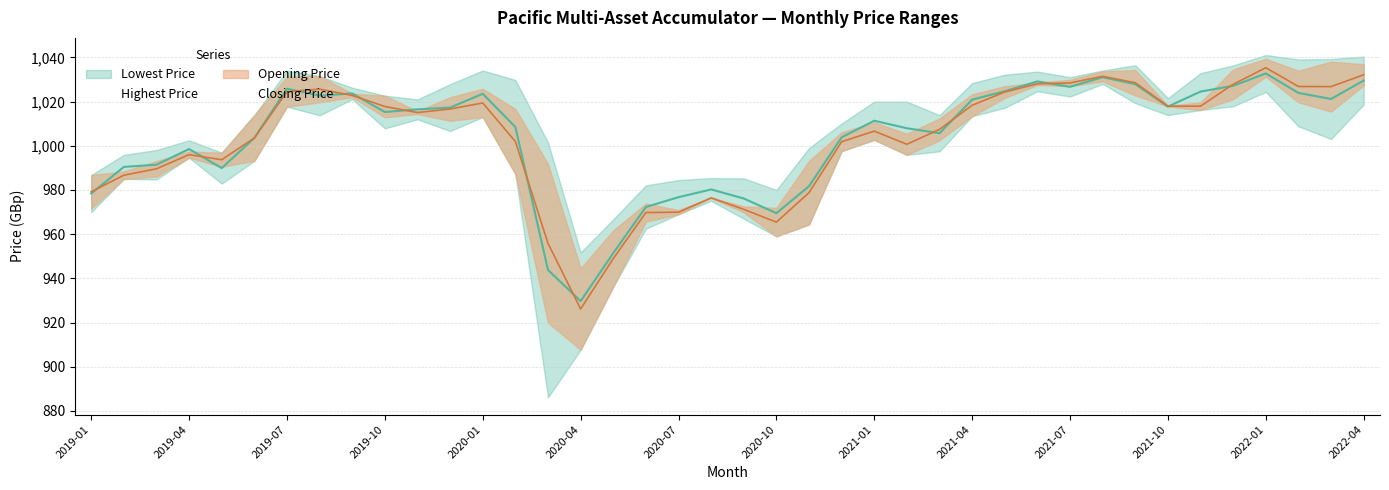

What is the difference between the maximum and minimum values in the Lowest Price series?

141.9